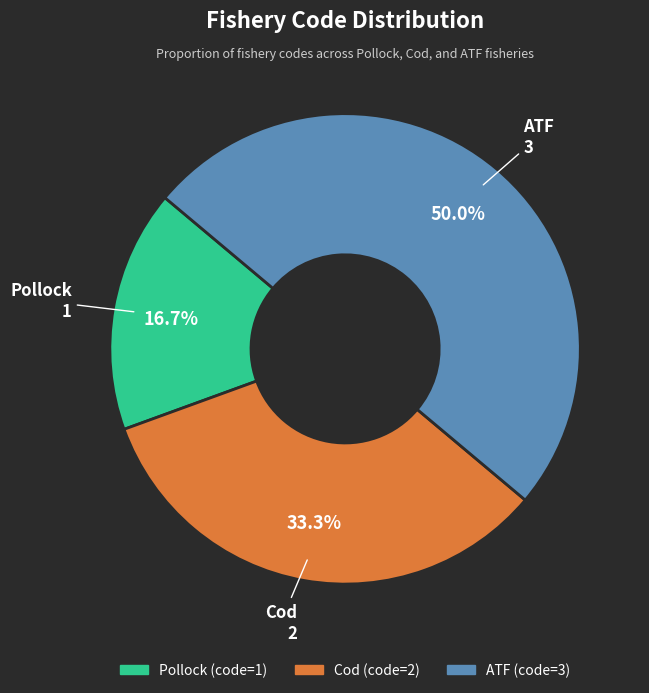

To the nearest percent, what is the average slice percentage?

33%